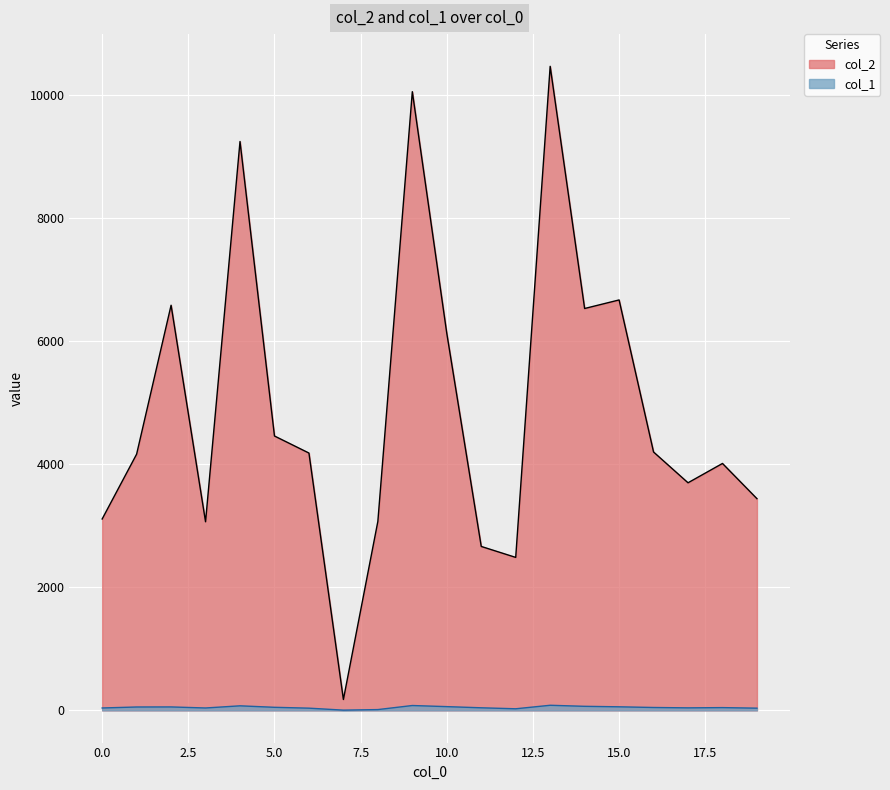

Which series has the widest spread of values?

col_2